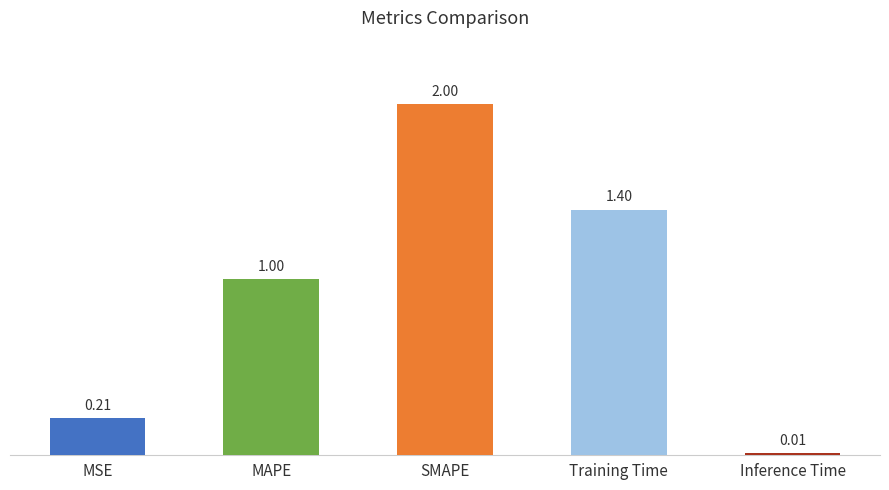

At which category does the chart reach its peak across all series?

SMAPE